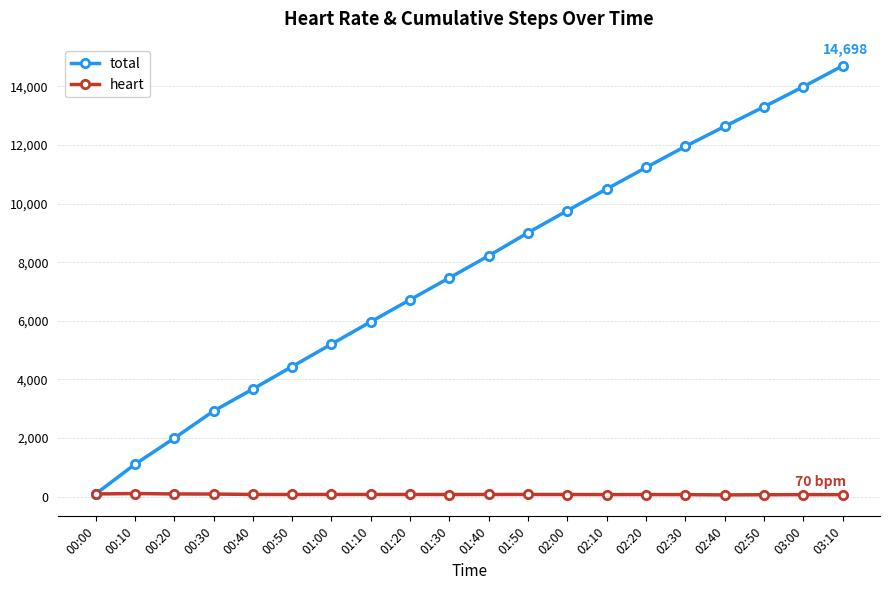

What is the sum of the total values at 02:00 and 00:00?

9854